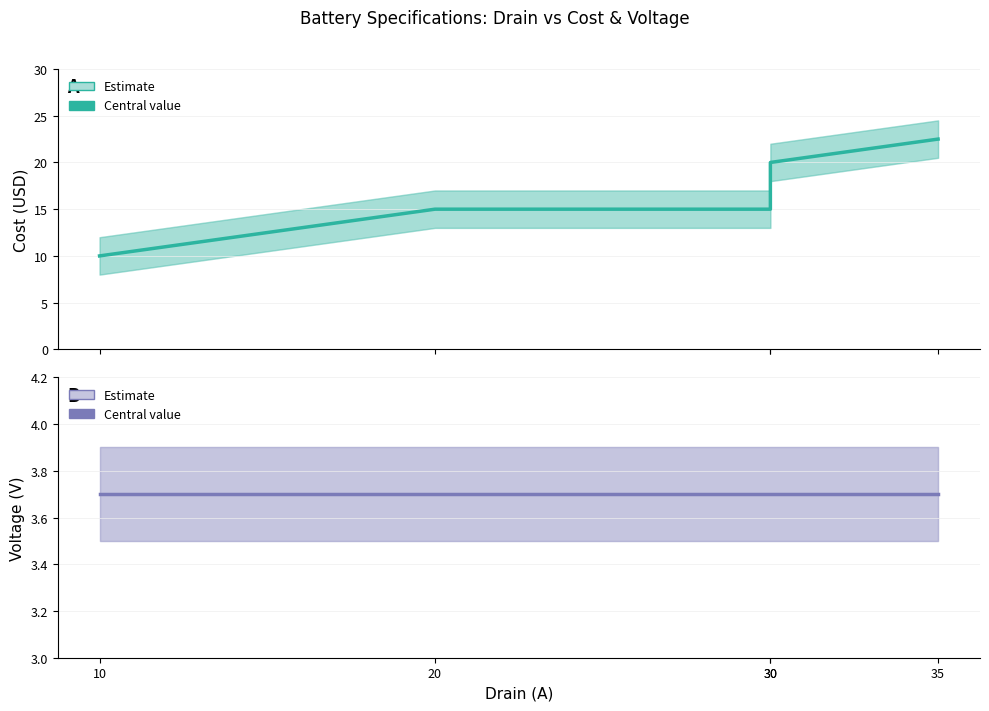

Is it true that voltage equals 1.6 at 35?

False